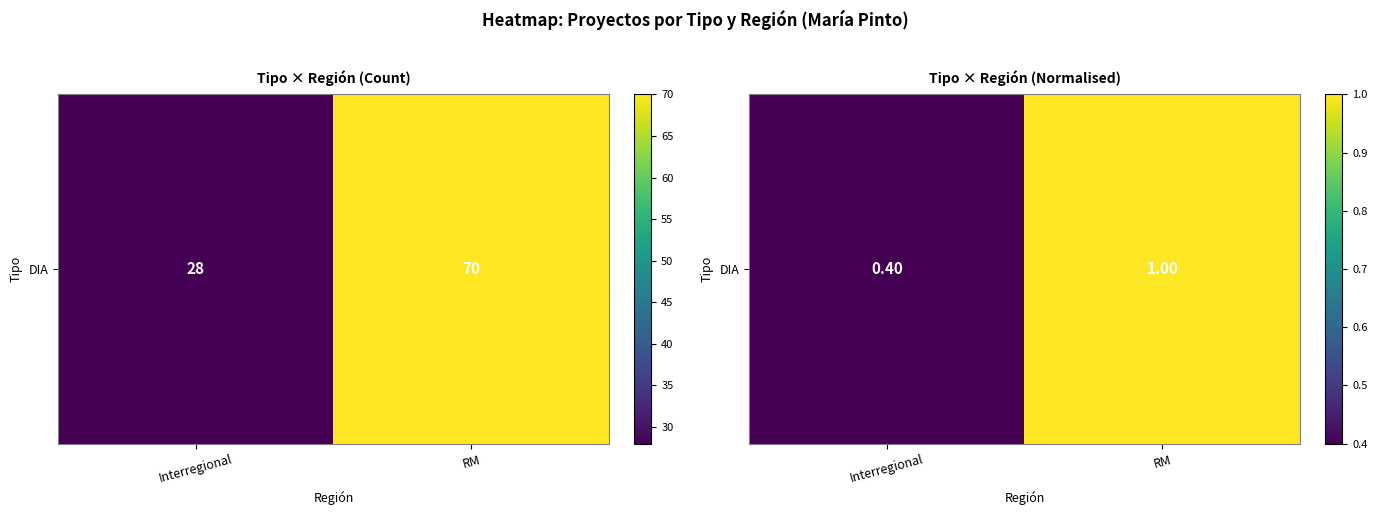

Reading left to right, what are all the values shown in this chart?

Interregional=0.4	RM=1.0